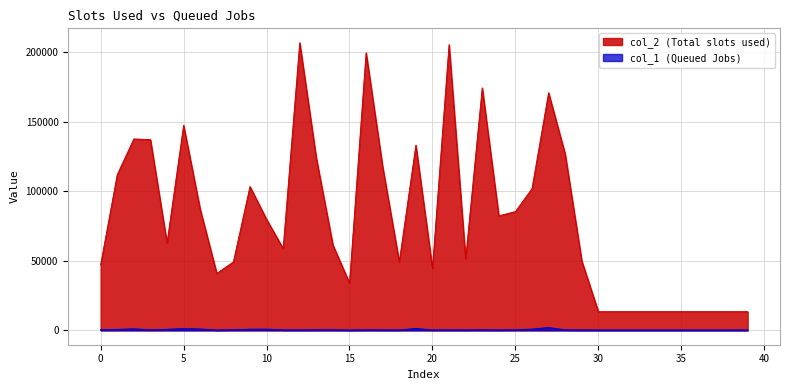

Is it true that col_2 equals 51444 at 22?

True